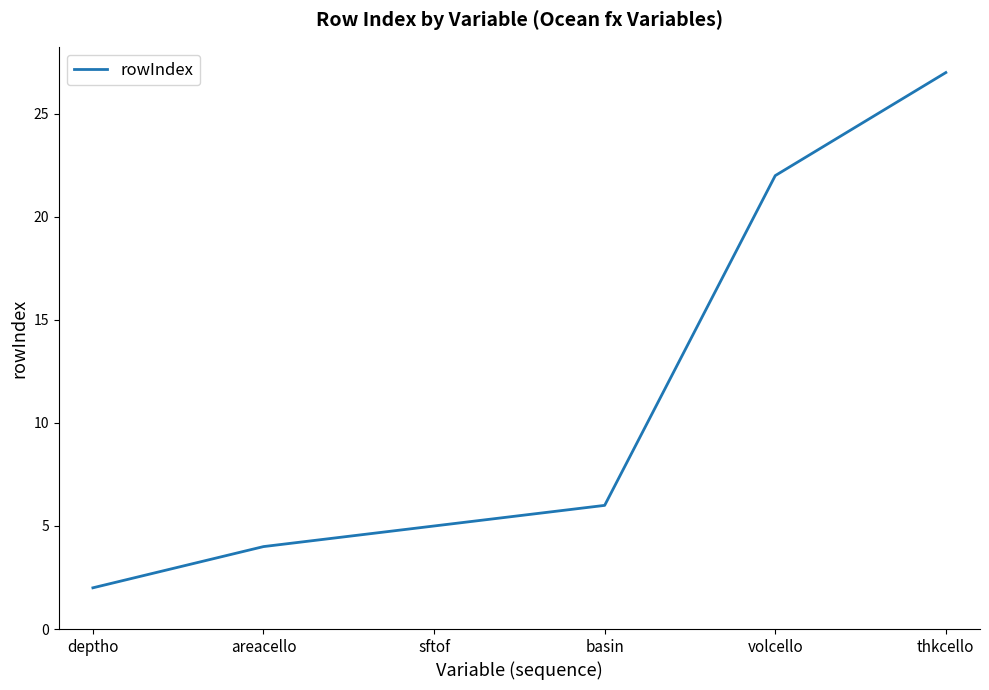

What is the maximum value shown in the chart?

27